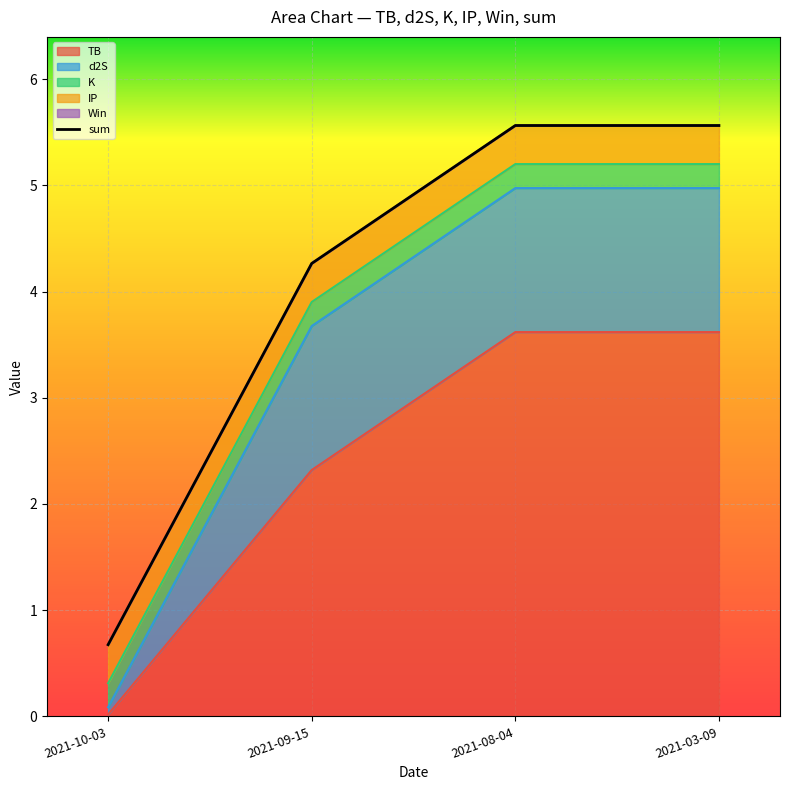

The value of TB at 2021-08-04 is 2.4. True or false?

False